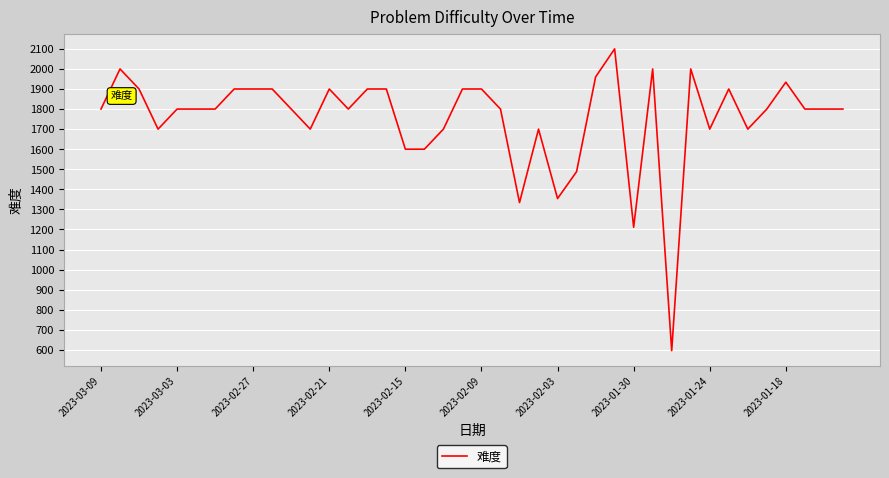

What is the difference between the maximum and second lowest values?

889